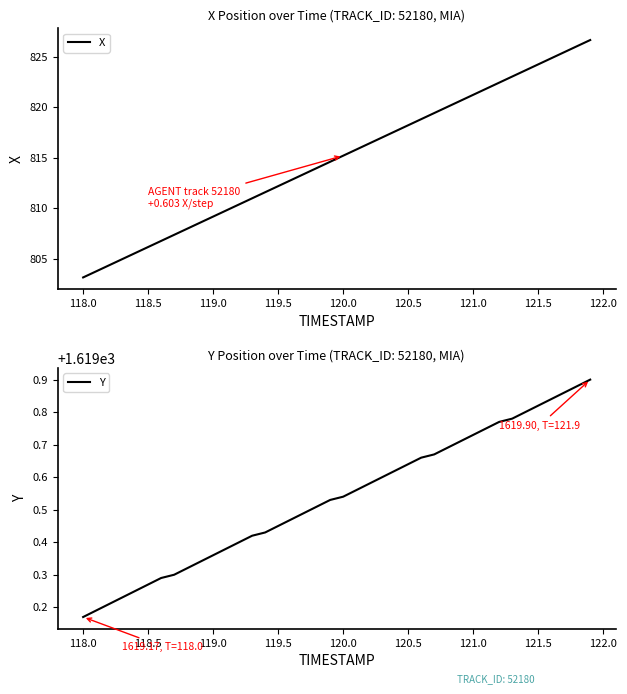

What is the minimum value shown in the chart?

803.2